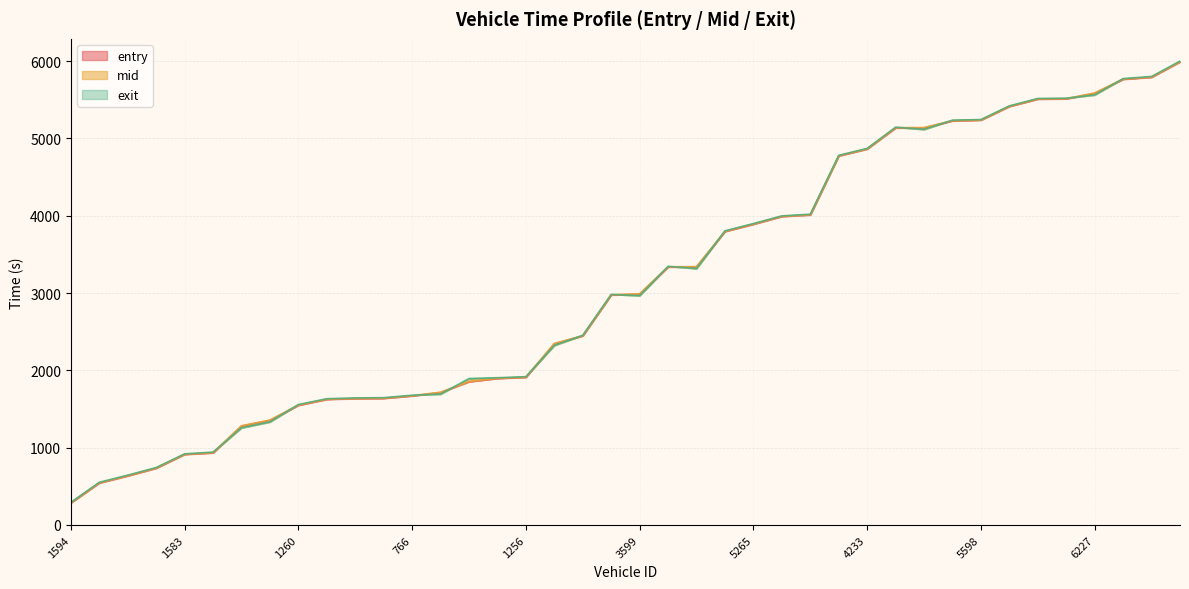

Which series has the largest range (max minus min)?

exit